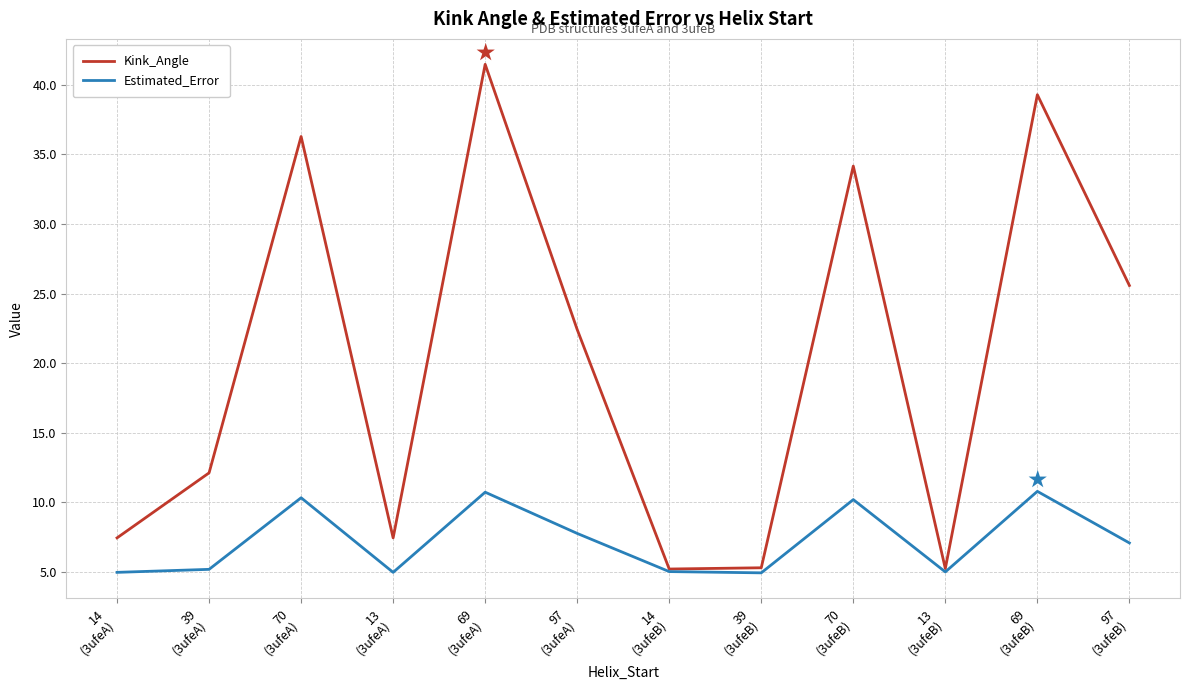

Which series has the largest total across all categories?

Kink_Angle